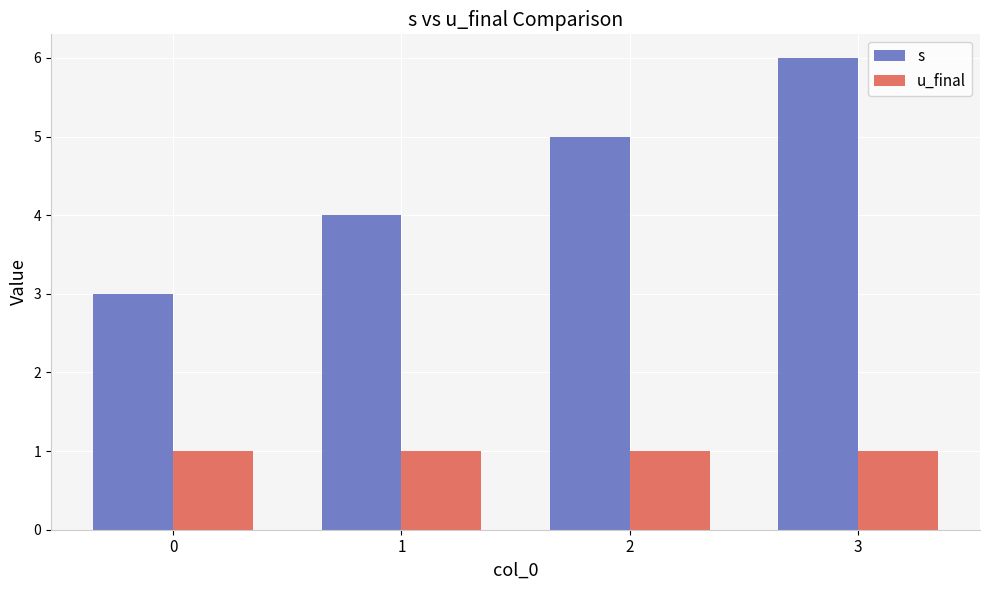

Reading left to right, list all the values displayed in this chart.

s: 0=3	1=4	2=5	3=6
u_final: 0=1	1=1	2=1	3=1